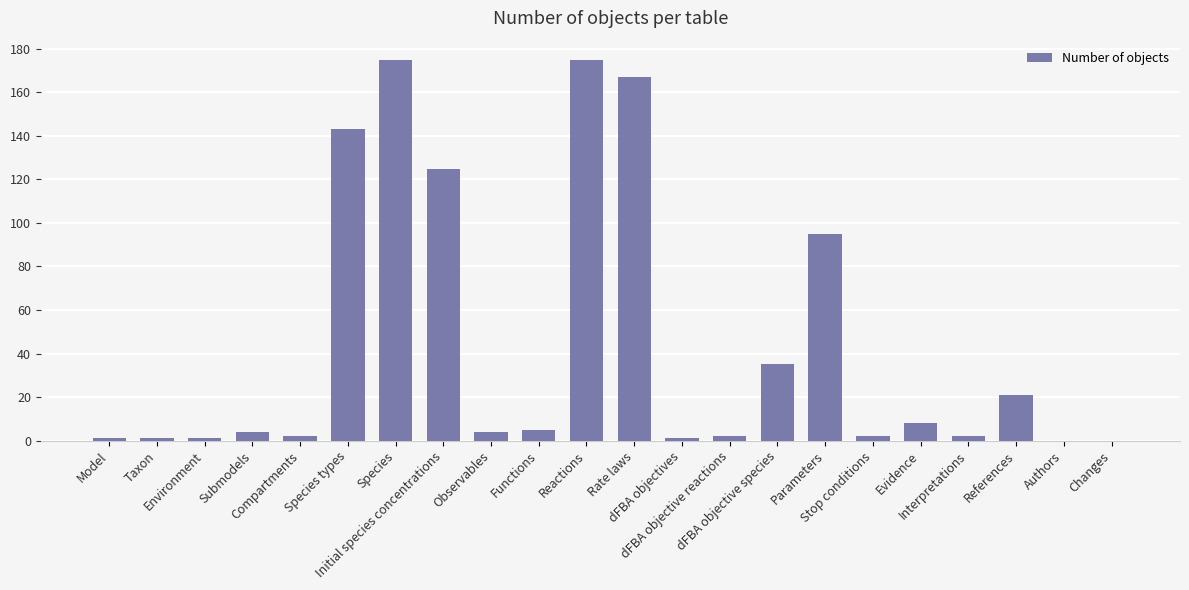

What is the maximum value shown in the chart?

175